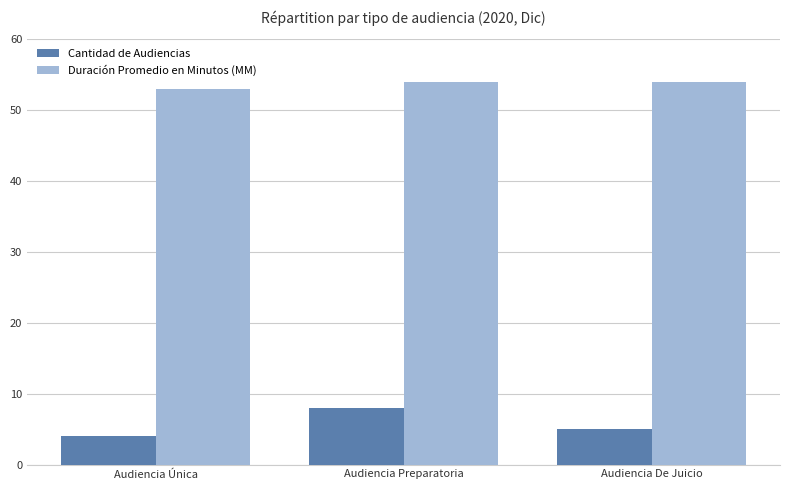

How many groups of bars are there?

3